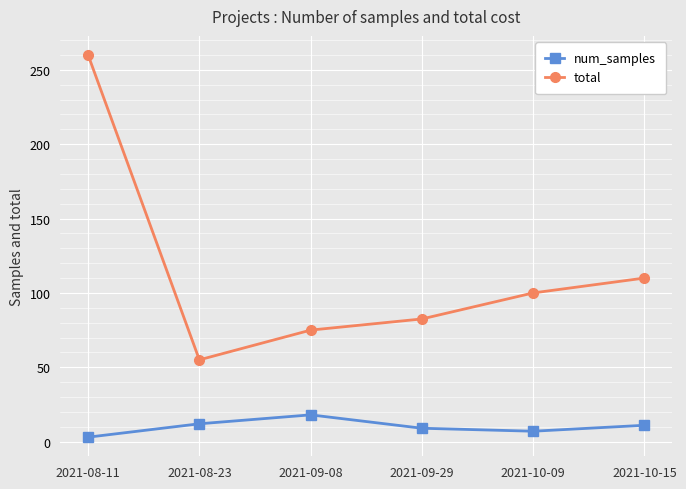

What is the sum of all total values?

682.5